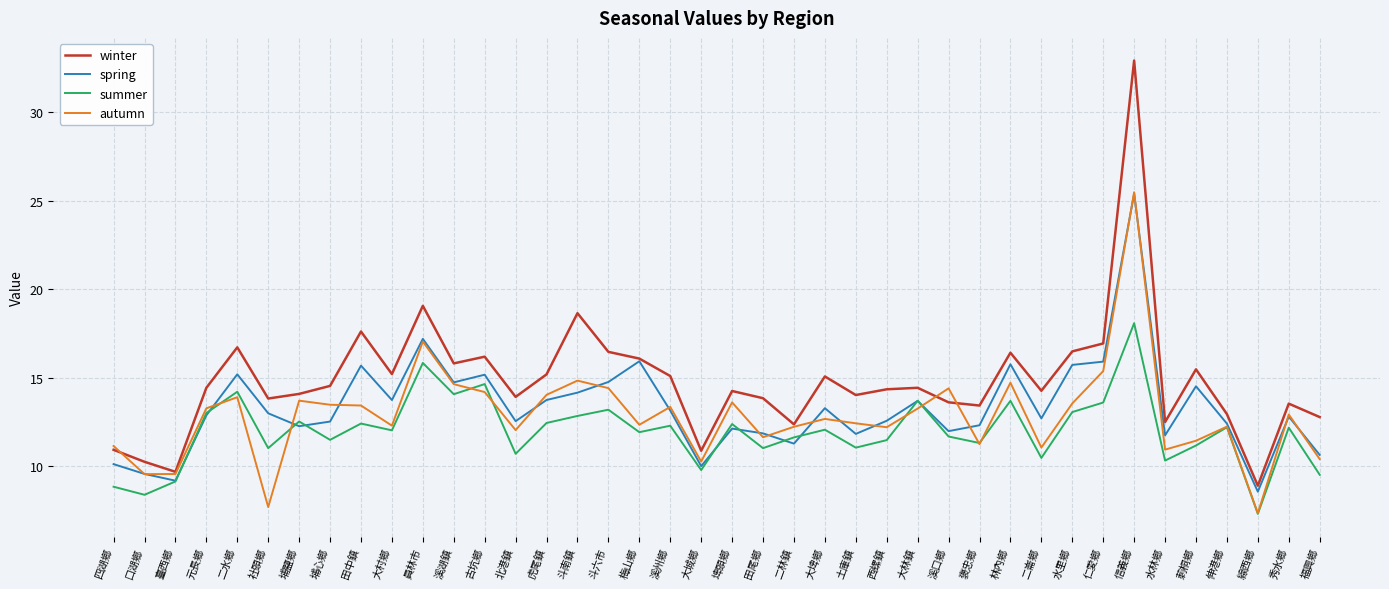

Which series has the largest range (max minus min)?

winter